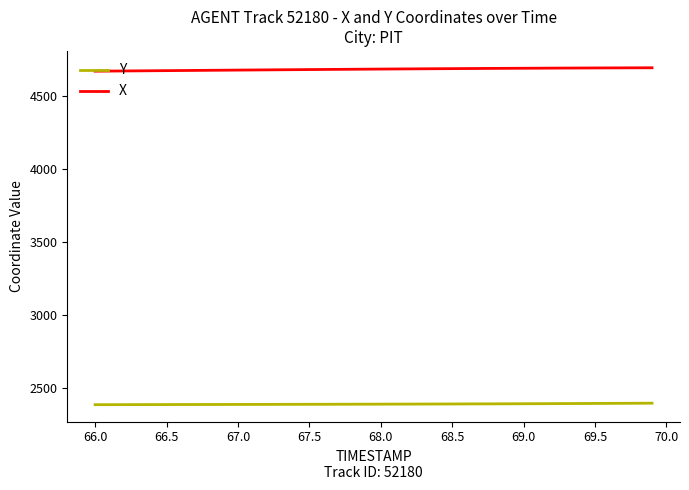

True or false: X and Y intersect in this chart.

False